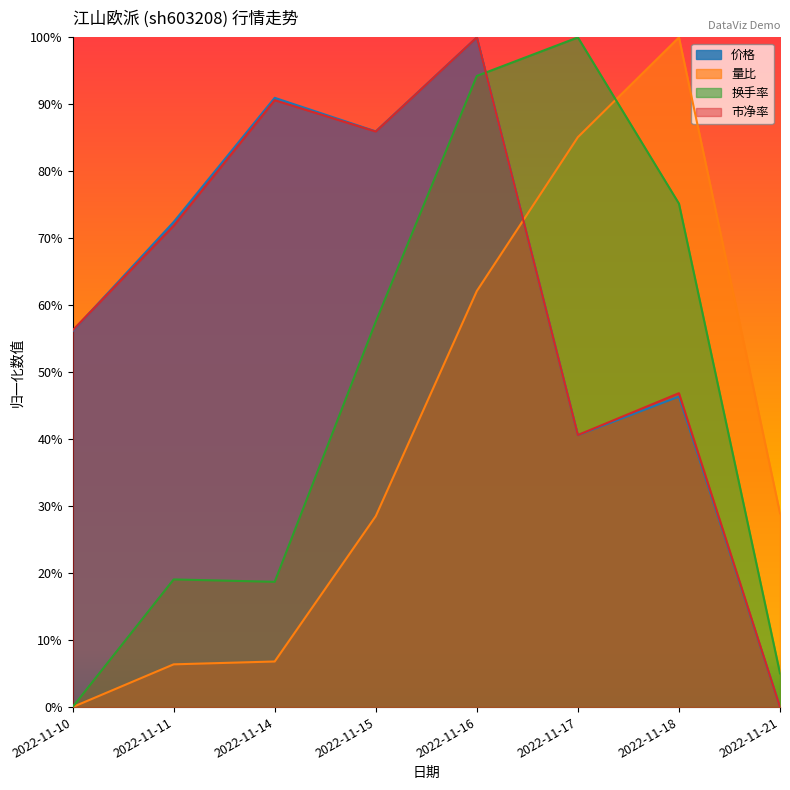

Where do 价格 and 市净率 first cross each other?

2022-11-10 and 2022-11-11